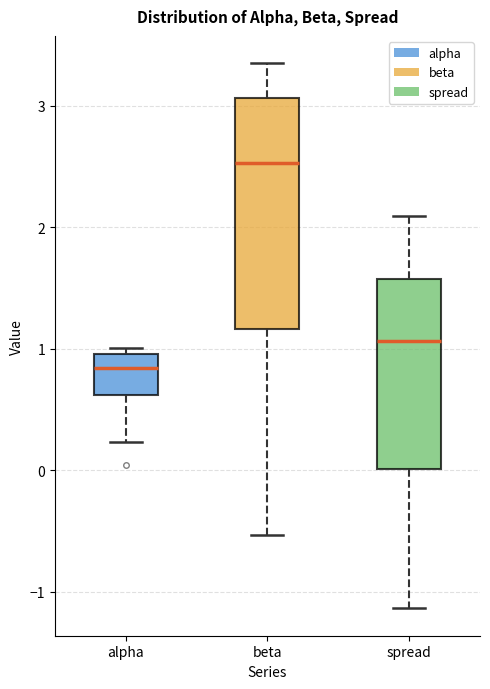

Where does the median line of the box for spread sit on the y-axis? The values are not printed on the chart, so give them approximately, as read against the axis.

1.1